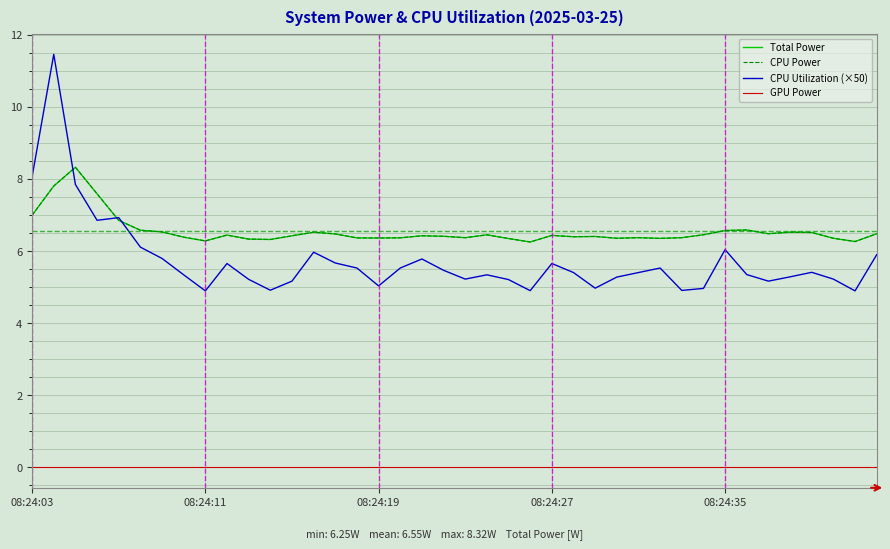

True or false: CPU Power and Total Power cross at least once.

False